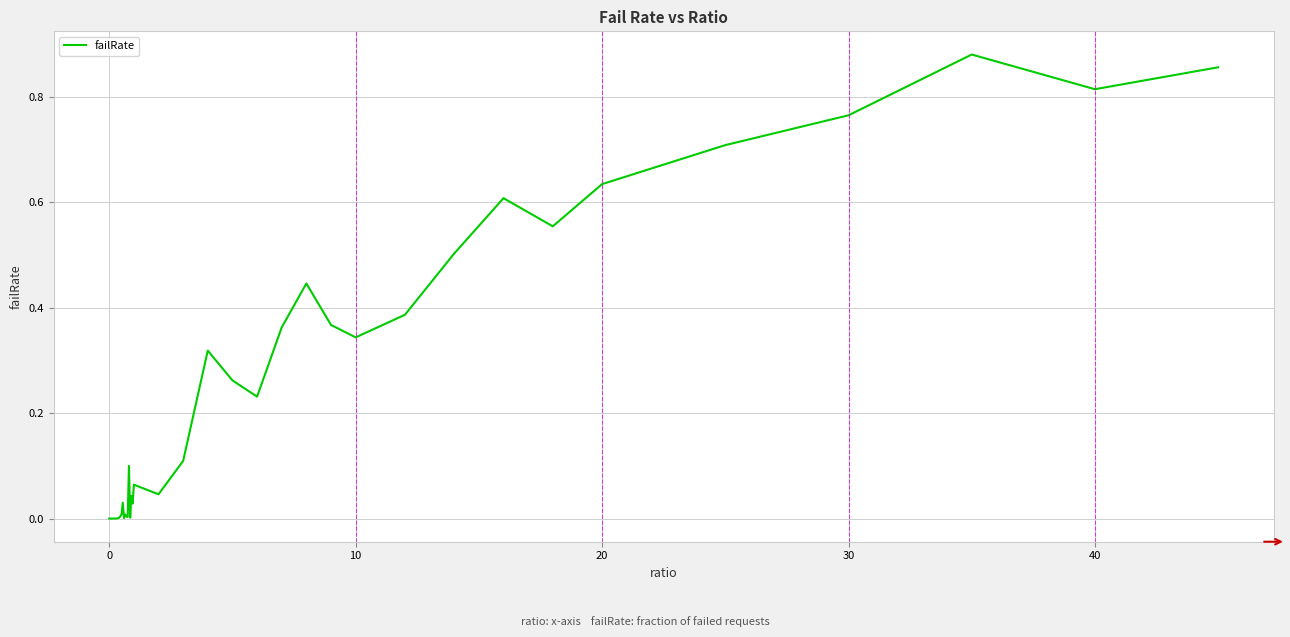

Is this an area chart (filled region under the line)?

No